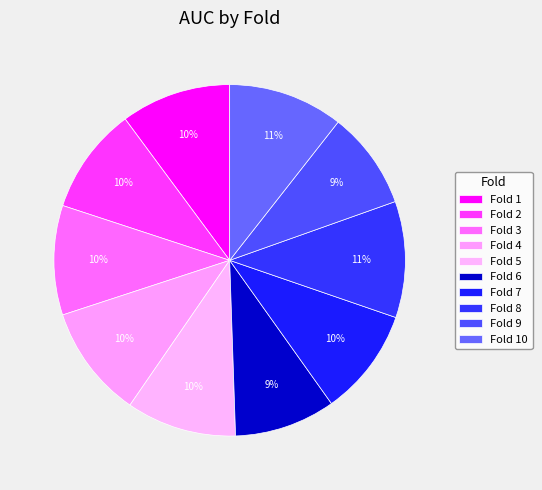

What percentage is the Fold 4 slice, to the nearest percent?

10%